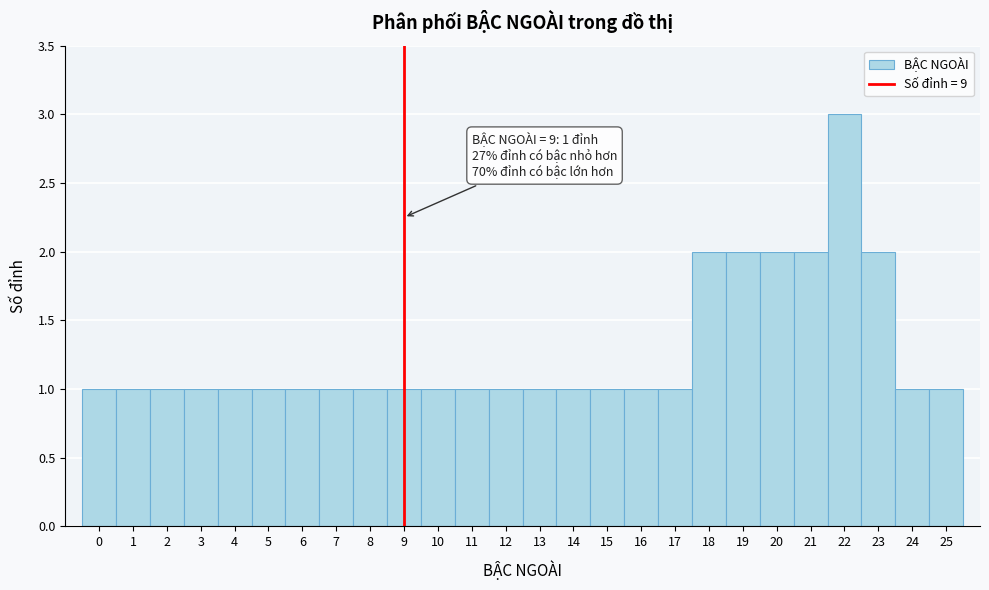

Which range on the x-axis has the tallest bar?

21.5 to 22.5